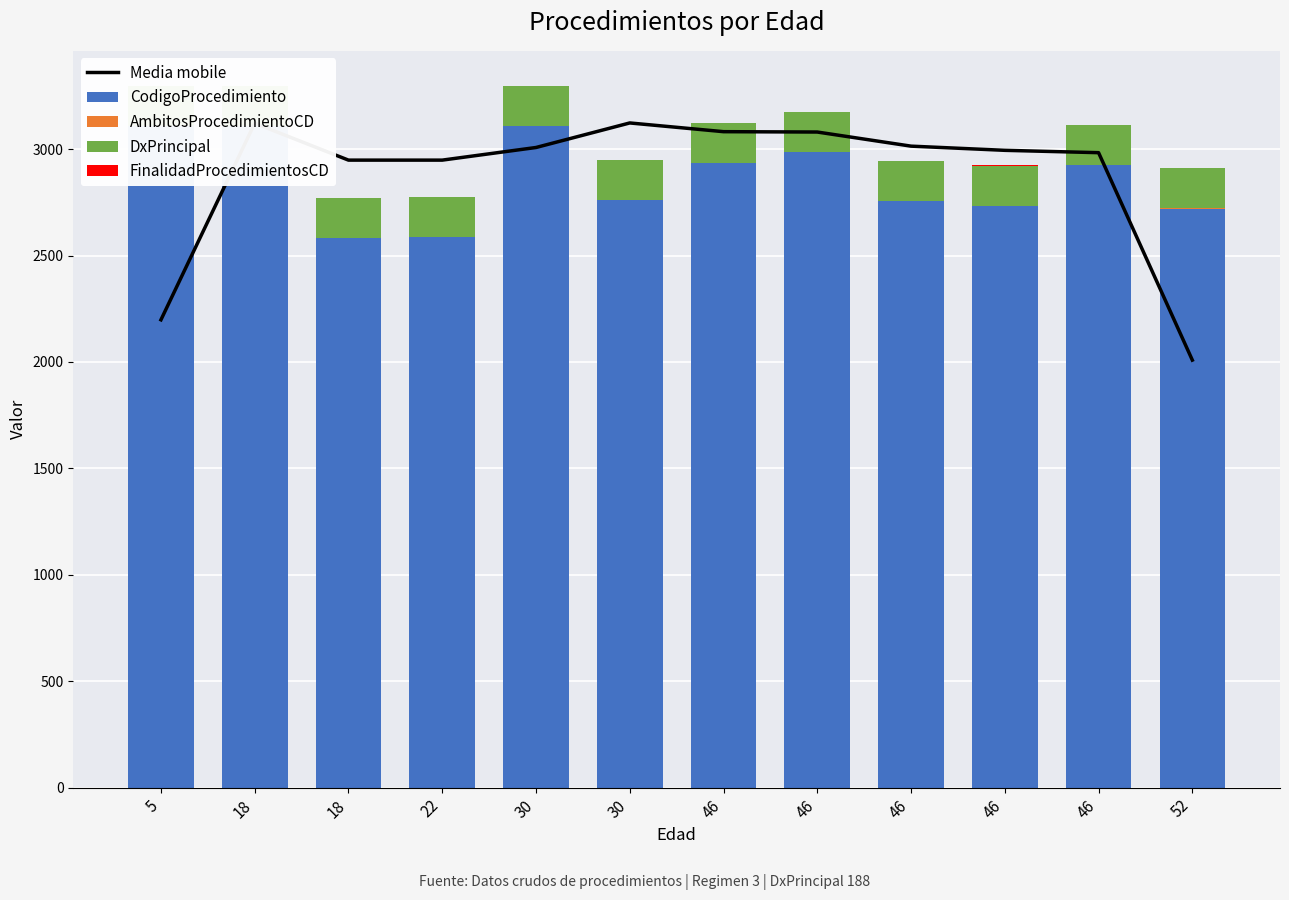

Reading left to right, transcribe all the data shown in this chart.

Media mobile: 2198.0	3121.7	2948.3	2948.3	3007.7	3123.0	3082.0	3080.3	3014.0	2994.3	2983.3	2008.7
CodigoProcedimiento: 3108.0	3108.0	2582.0	2588.0	3108.0	2760.0	2934.0	2985.0	2755.0	2735.0	2926.0	2720.0
AmbitosProcedimientoCD: 0.0	0.0	0.0	0.0	0.0	0.0	0.0	0.0	0.0	0.0	0.0	2.0
DxPrincipal: 188.0	188.0	188.0	188.0	188.0	188.0	188.0	188.0	188.0	188.0	188.0	188.0
FinalidadProcedimientosCD: 1.0	1.0	1.0	1.0	1.0	1.0	1.0	1.0	1.0	1.0	1.0	1.0